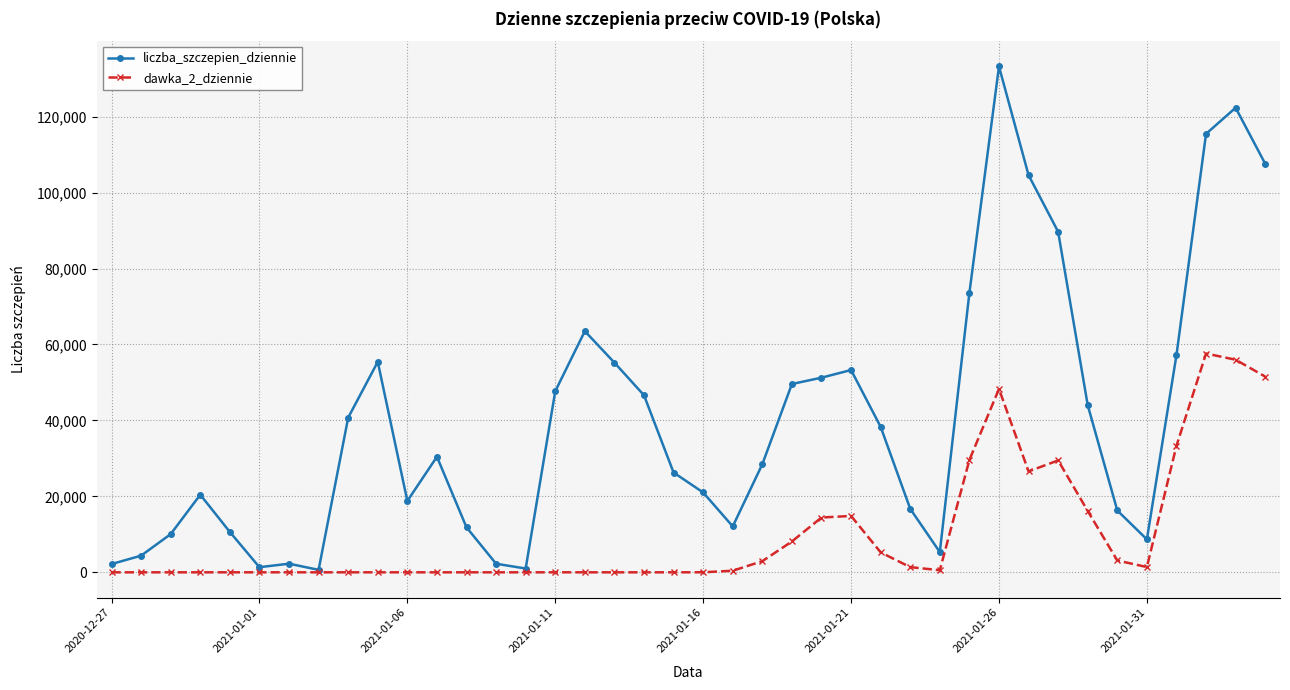

True or false: dawka_2_dziennie has more than 0 interior local peaks.

True